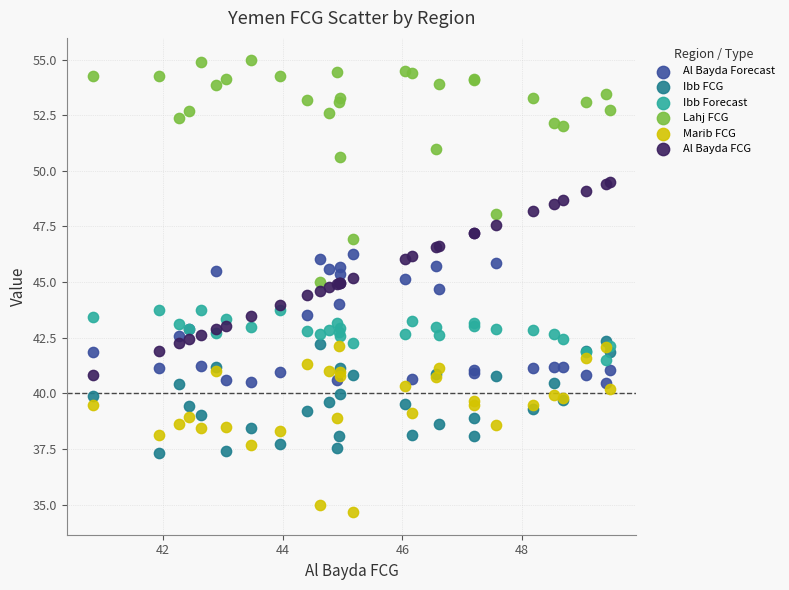

What are all the series names shown in the legend?

Al Bayda Forecast, Ibb FCG, Ibb Forecast, Lahj FCG, Marib FCG, Al Bayda FCG